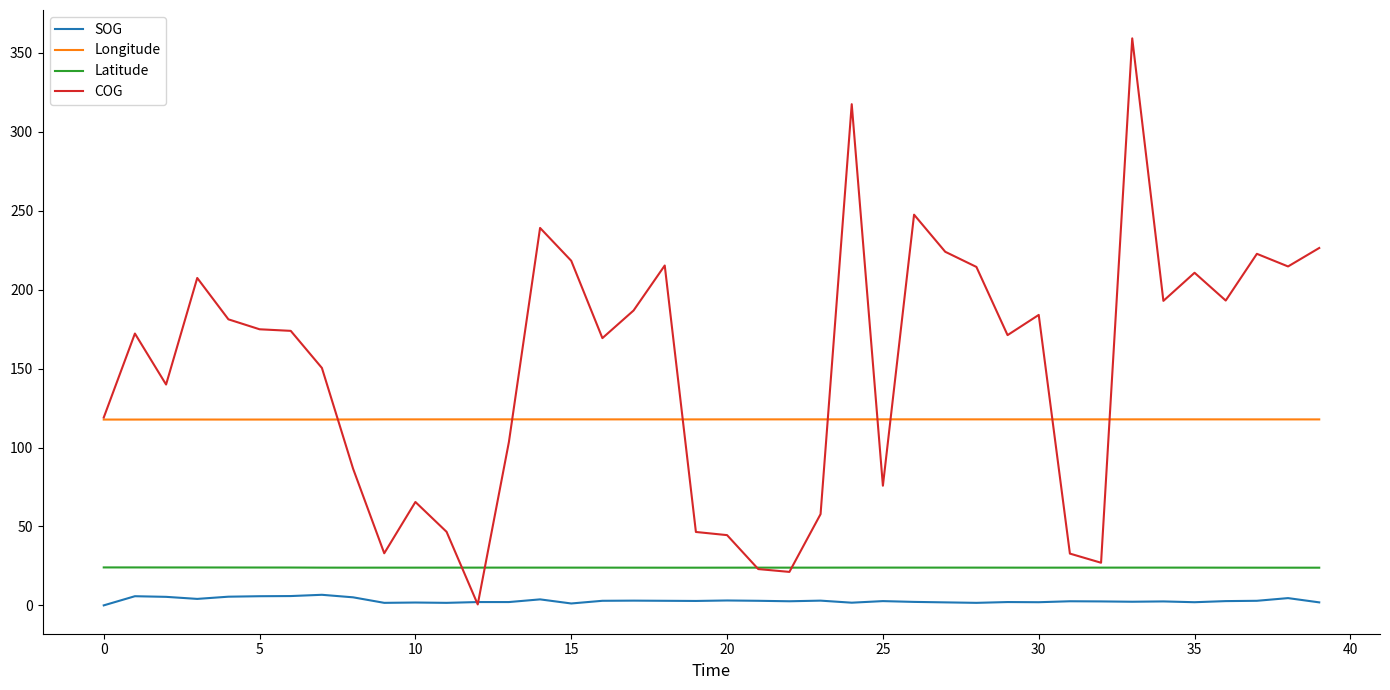

True or false: Longitude and Latitude intersect in this chart.

False